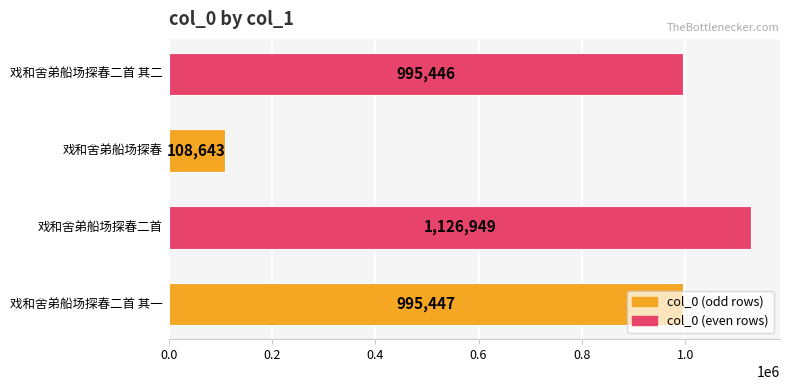

What is the minimum value shown in the chart?

108643